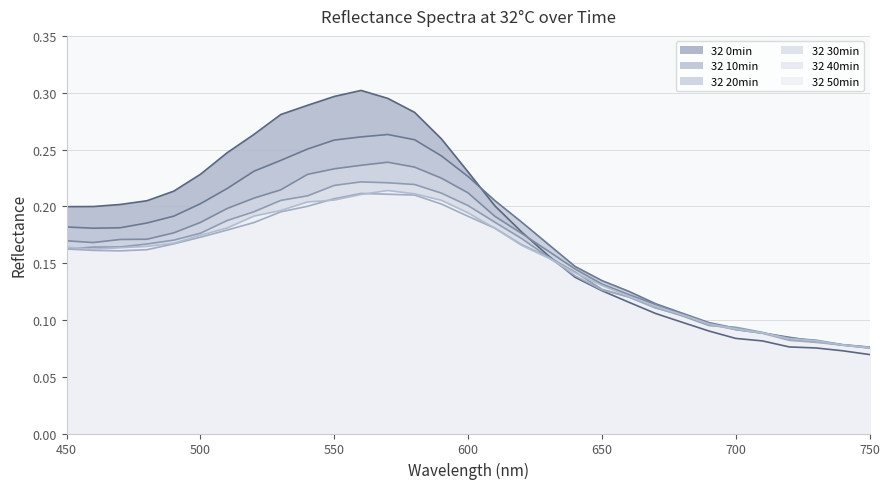

How many intersections are there between 32 10min and 32 30min?

2